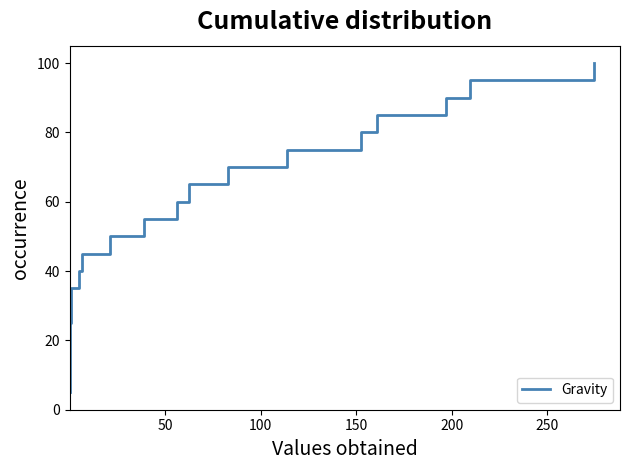

Reading right to left, list all the values displayed in this chart.

100.0	95.0	90.0	85.0	80.0	75.0	70.0	65.0	60.0	55.0	50.0	45.0	40.0	35.0	30.0	25.0	20.0	15.0	10.0	5.0